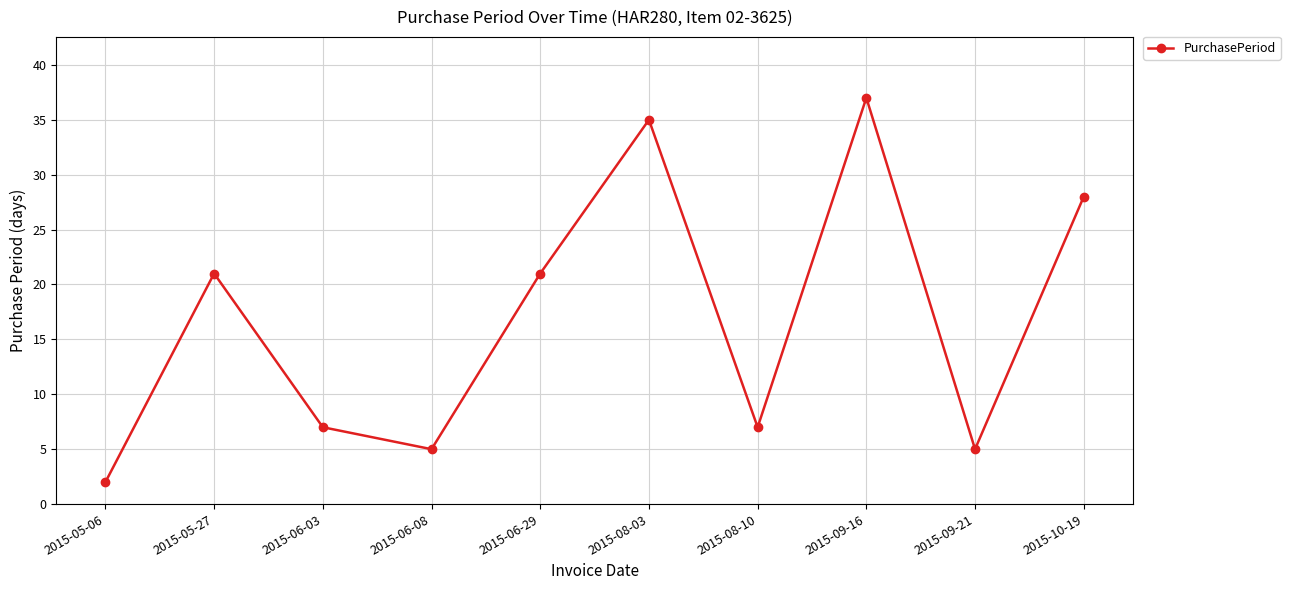

How many distinct data groups are displayed?

1